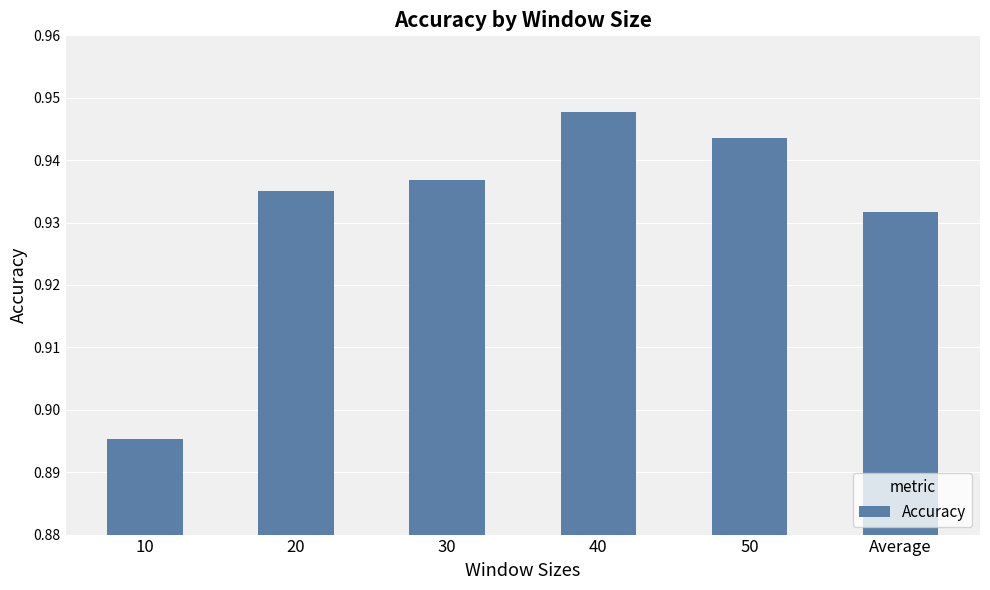

What is the label of the 5th bar from the right?

20